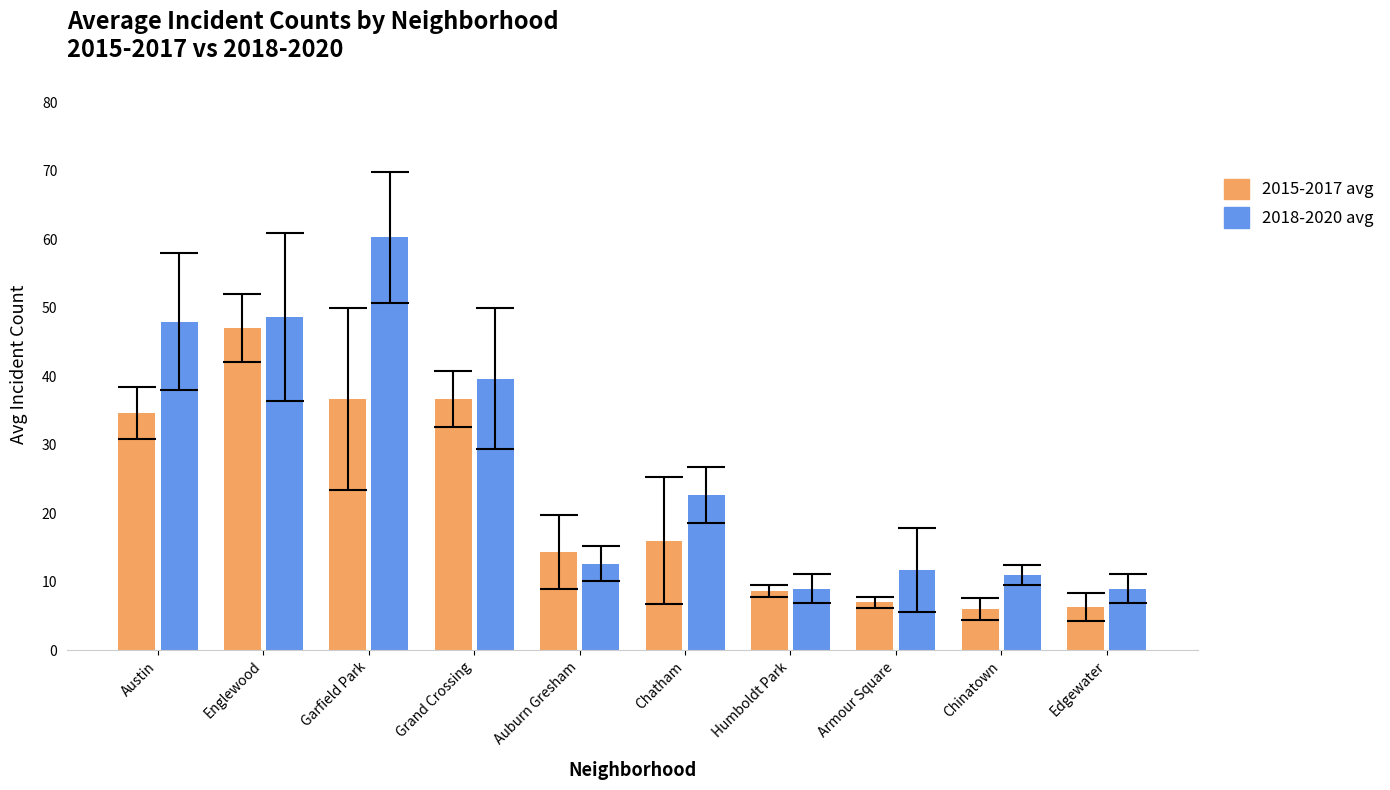

What is the value of the 2015-2017 avg bar at the 9th from the left?

6.0